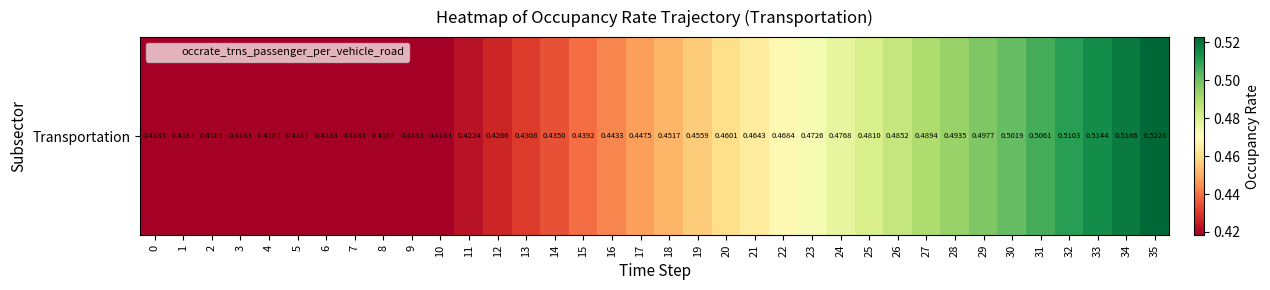

What value does the data have at 9?

0.4